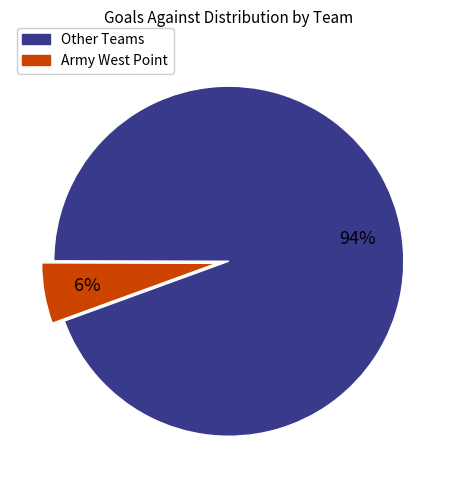

Is there a majority slice in this chart?

Yes